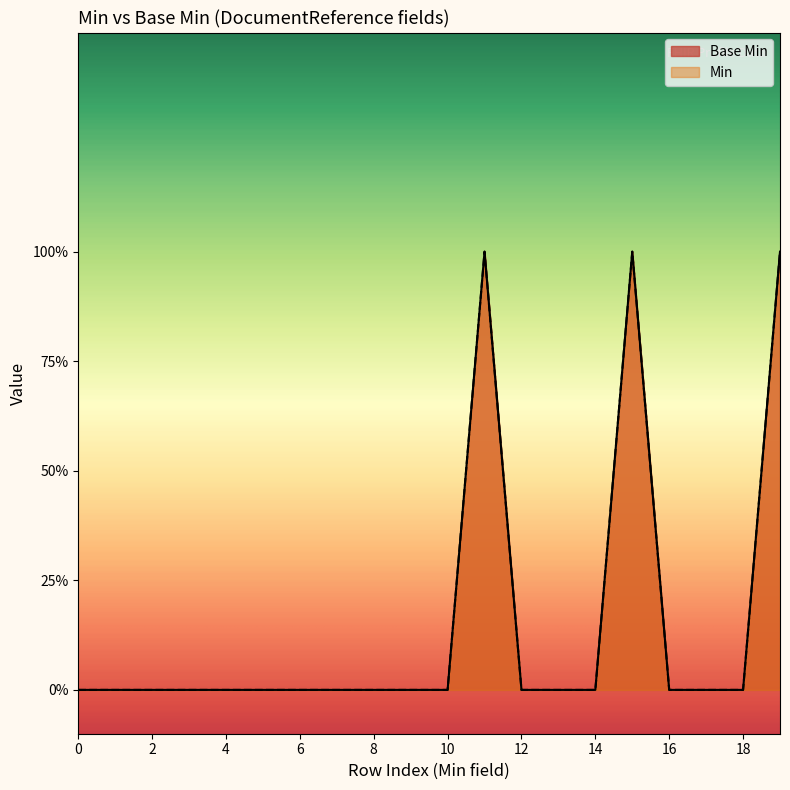

True or false: the data has more than 1 interior local peaks.

True